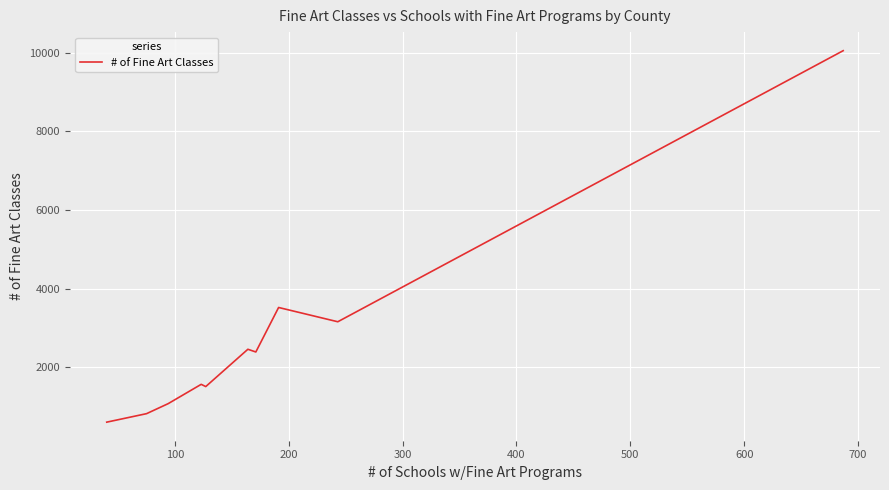

What is the sum of all values?

27114